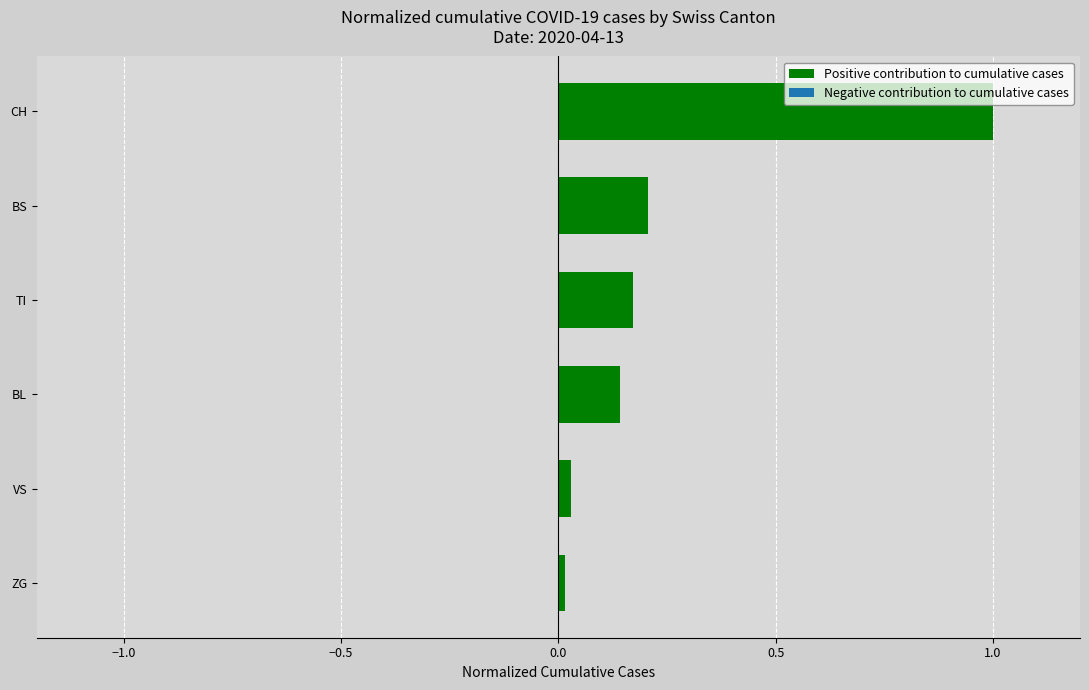

How many series are shown in this chart?

1